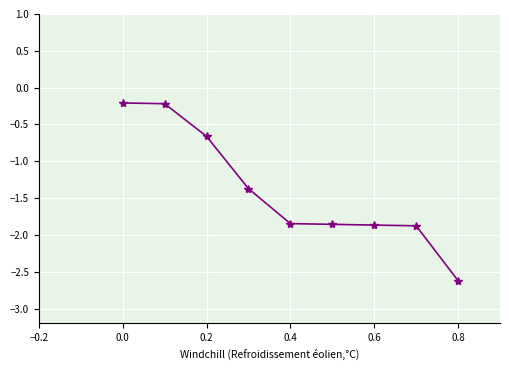

How many series are shown in this chart?

1